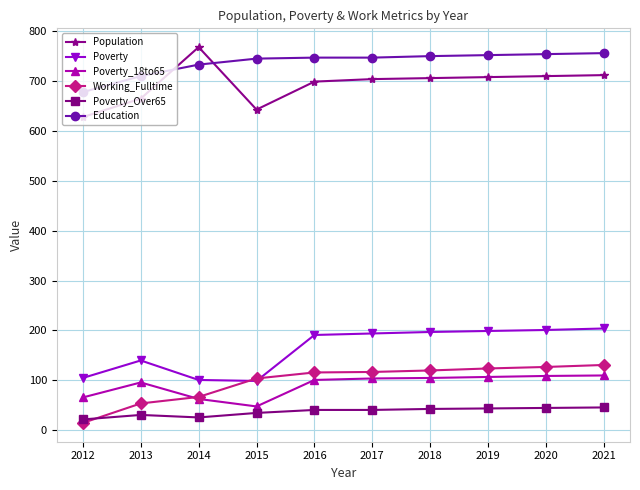

True or false: Working_Fulltime and Education intersect in this chart.

False